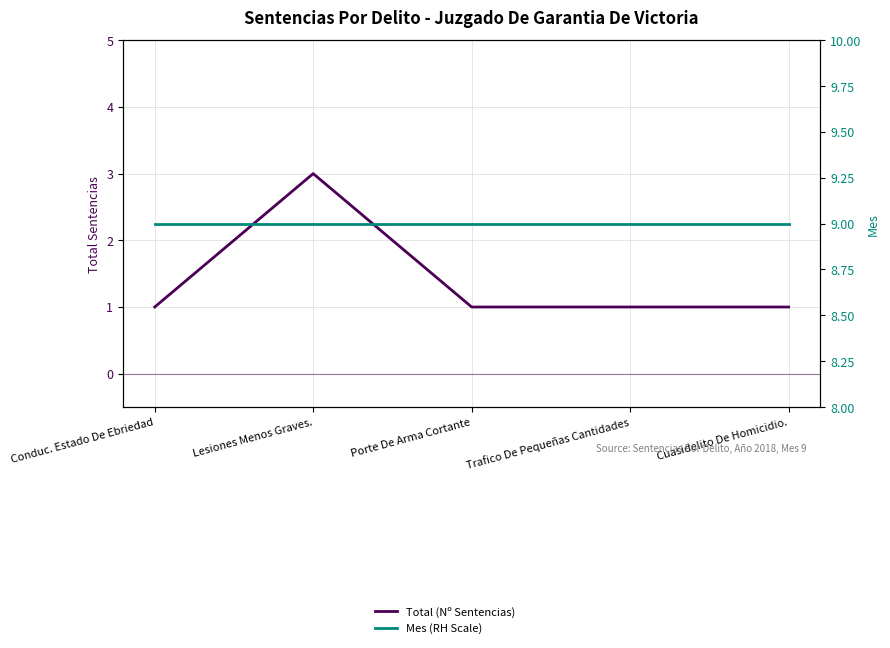

True or false: Mes (RH Scale) and Total (Nº Sentencias) intersect in this chart.

False